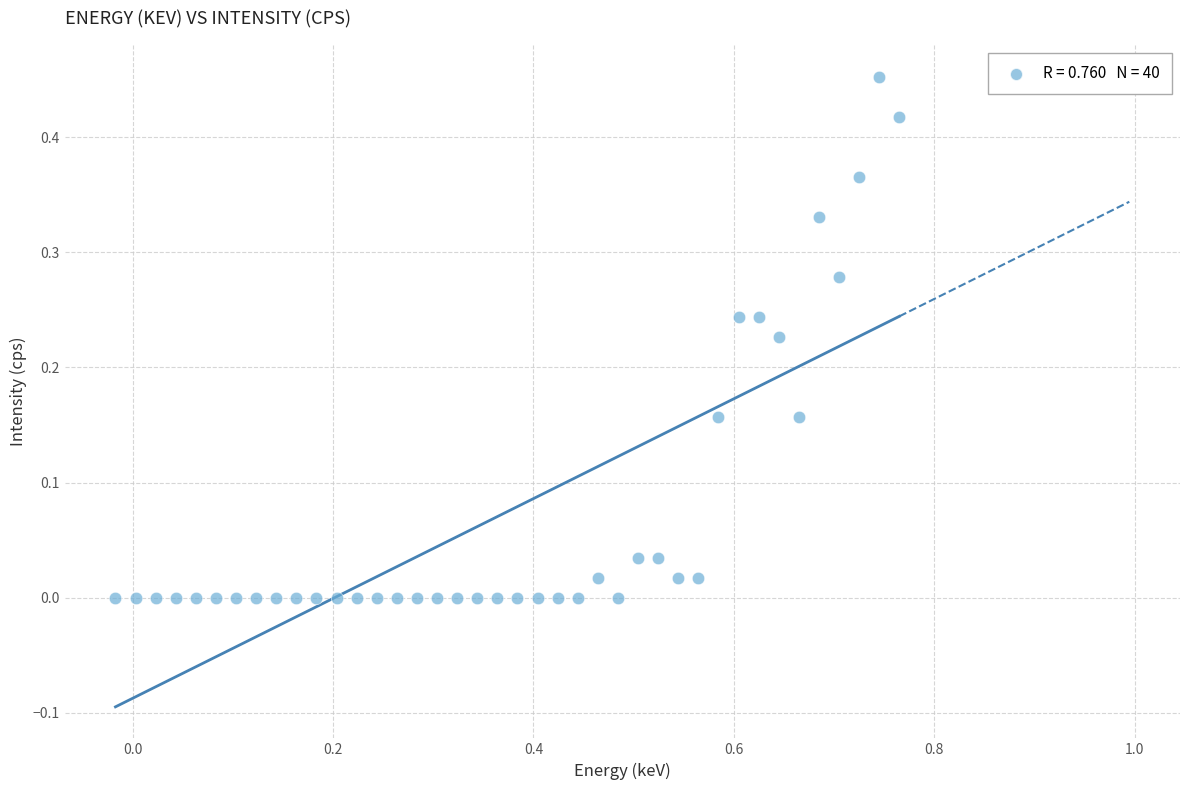

What is the range of X values (max minus min)?

0.8